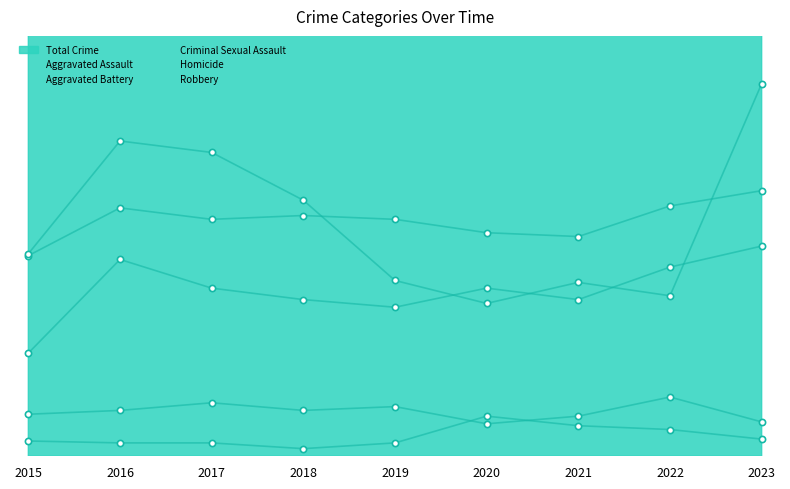

At how many categories does at least one series exceed 84?

9